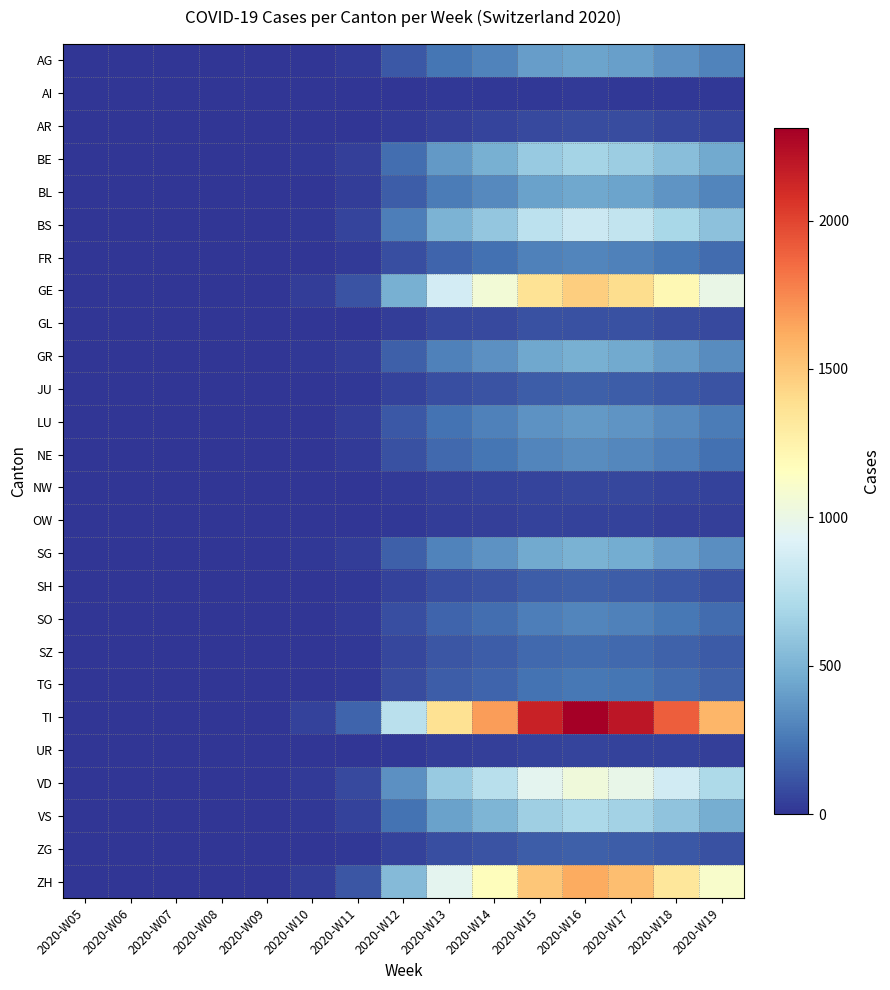

Which has a higher value, 2020-W09 or 2020-W05?

2020-W09